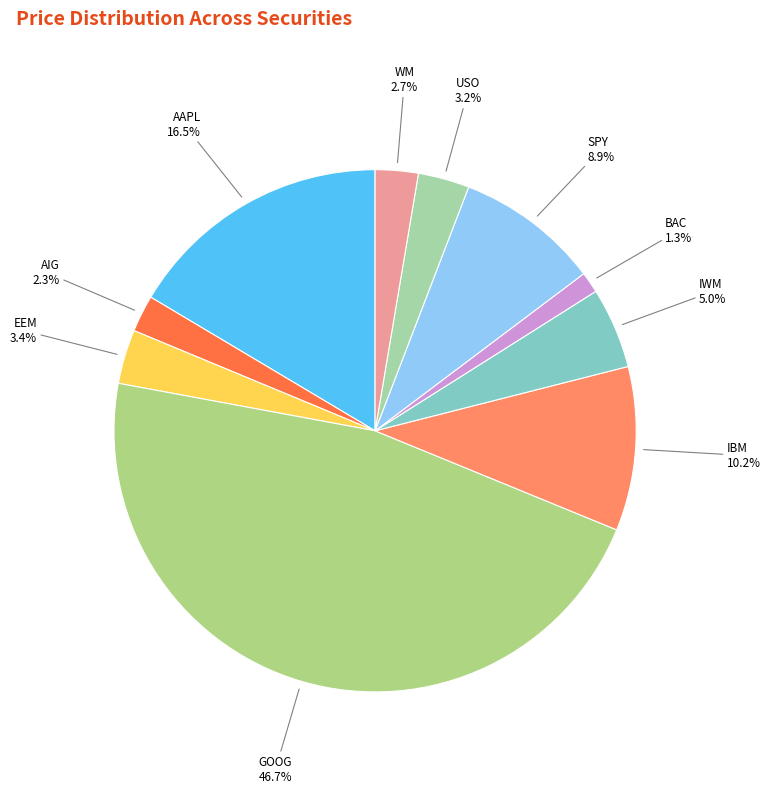

To the nearest percent, what portion does AIG represent?

2%